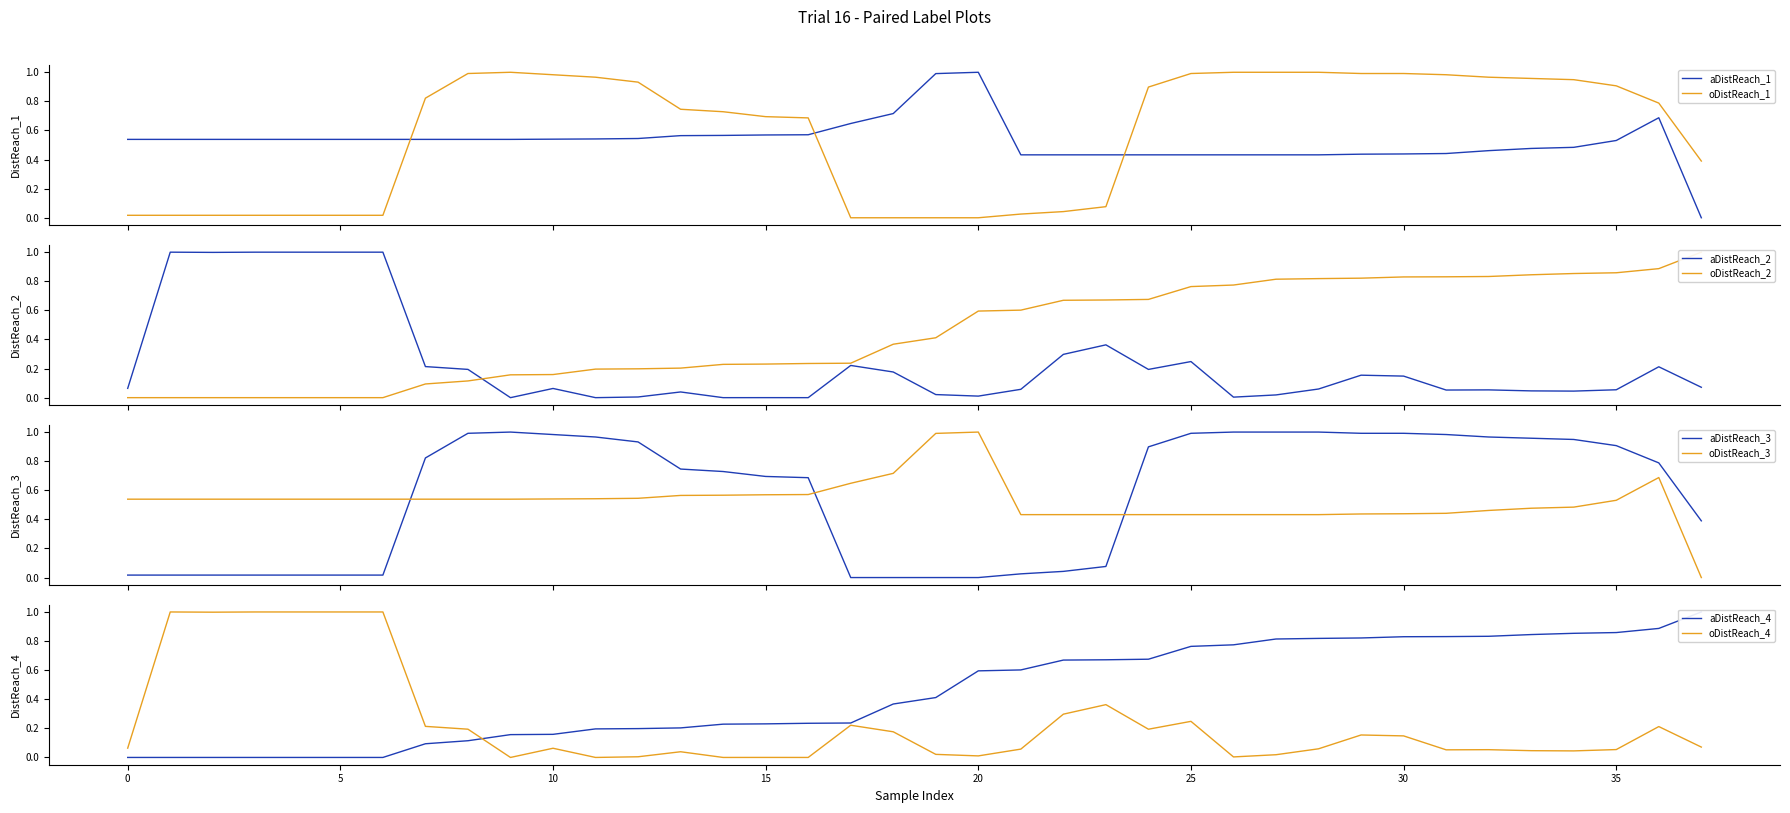

How many times do oDistReach_3 and aDistReach_3 cross each other?

3